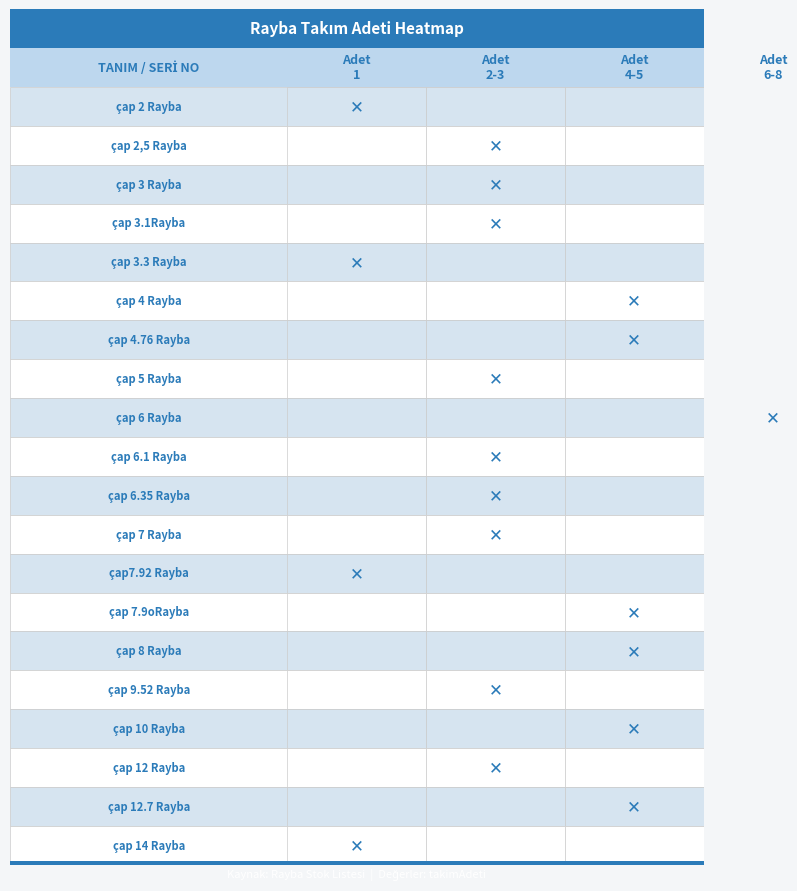

True or false: the data shows 6 at 18.

False